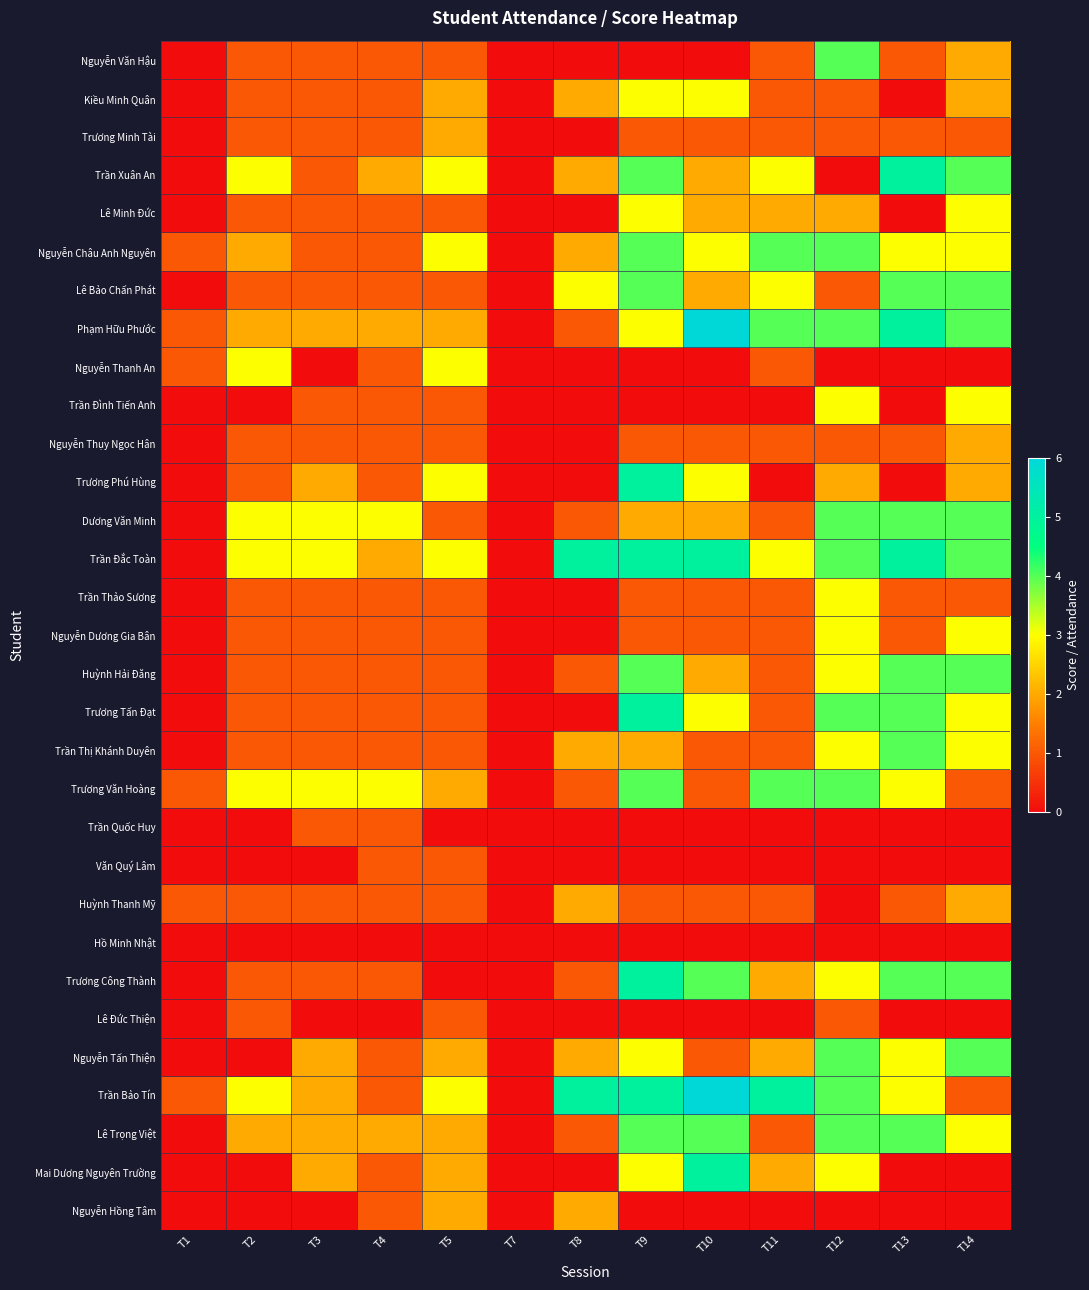

Rank the series by their maximum value, from lowest to highest.

Hồ Minh Nhật, Trần Quốc Huy, Văn Quý Lâm, Lê Đức Thiện, Trương Minh Tài, Nguyễn Thụy Ngọc Hân, Huỳnh Thanh Mỹ, Nguyễn Hồng Tâm, Kiều Minh Quân, Lê Minh Đức, Nguyễn Thanh An, Trần Đình Tiến Anh, Trần Thảo Sương, Nguyễn Dương Gia Bân, Nguyễn Văn Hậu, Nguyễn Châu Anh Nguyên, Lê Bảo Chấn Phát, Dương Văn Minh, Huỳnh Hải Đăng, Trần Thị Khánh Duyên, Trương Văn Hoàng, Nguyễn Tấn Thiện, Lê Trọng Việt, Trần Xuân An, Trương Phú Hùng, Trần Đắc Toàn, Trương Tấn Đạt, Trương Công Thành, Mai Dương Nguyên Trường, Phạm Hữu Phước, Trần Bảo Tín